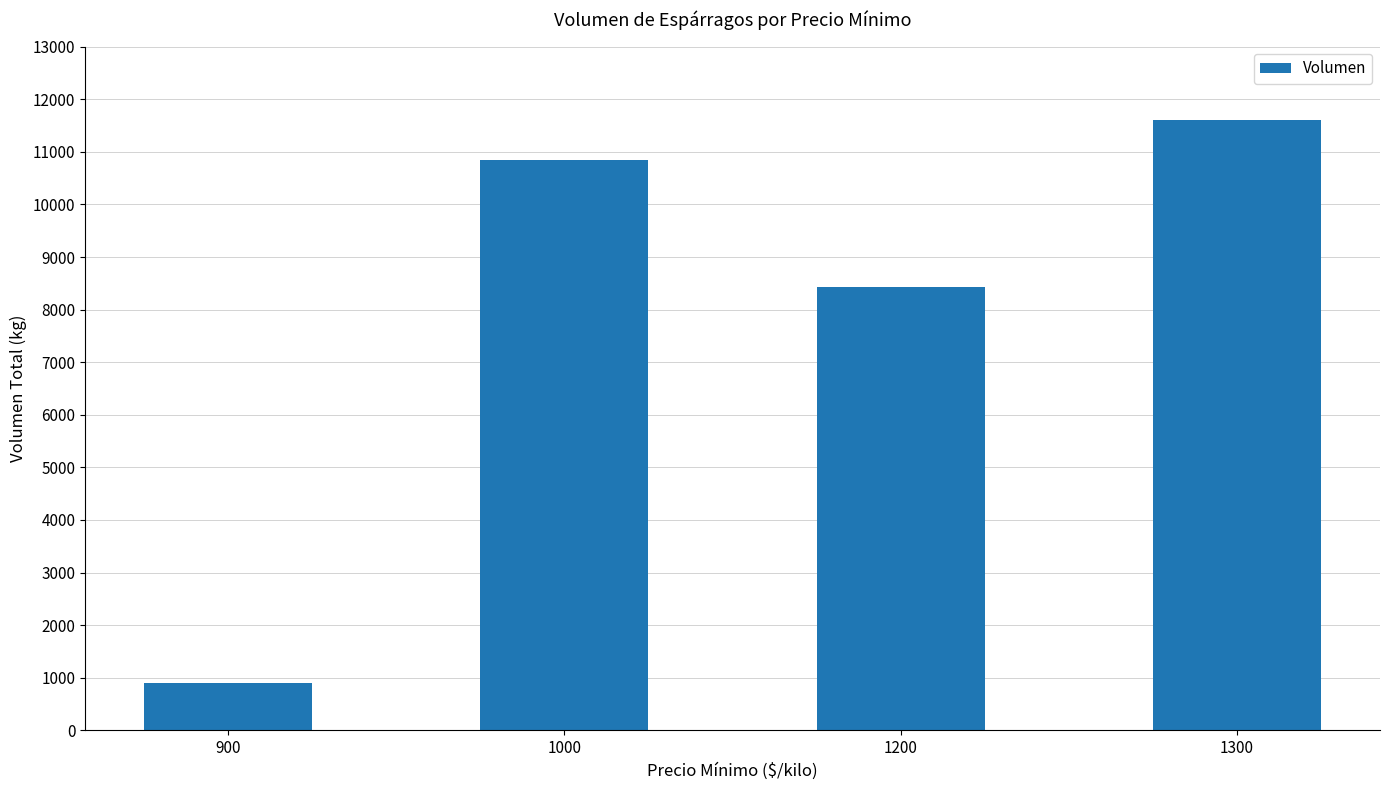

How many series are shown in this chart?

1